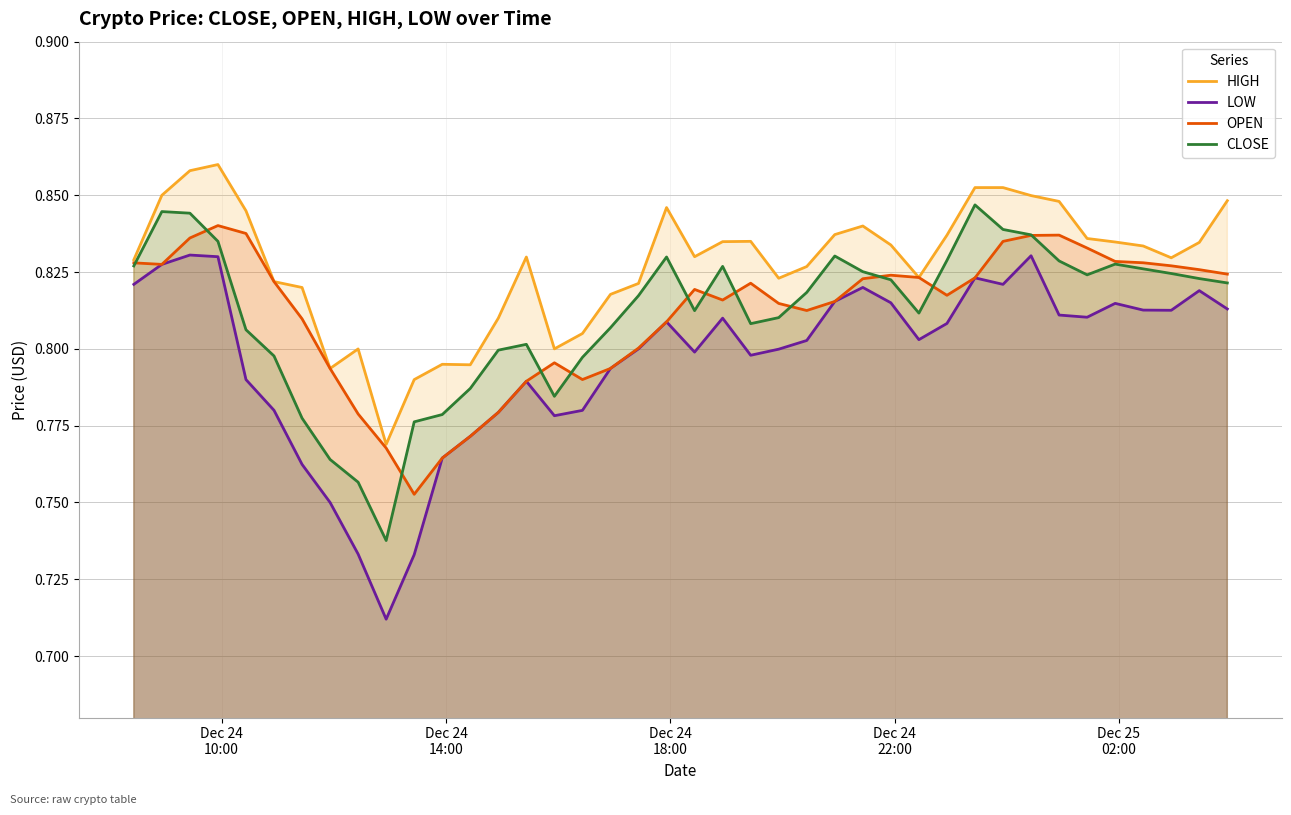

Which series has the widest spread of values?

LOW